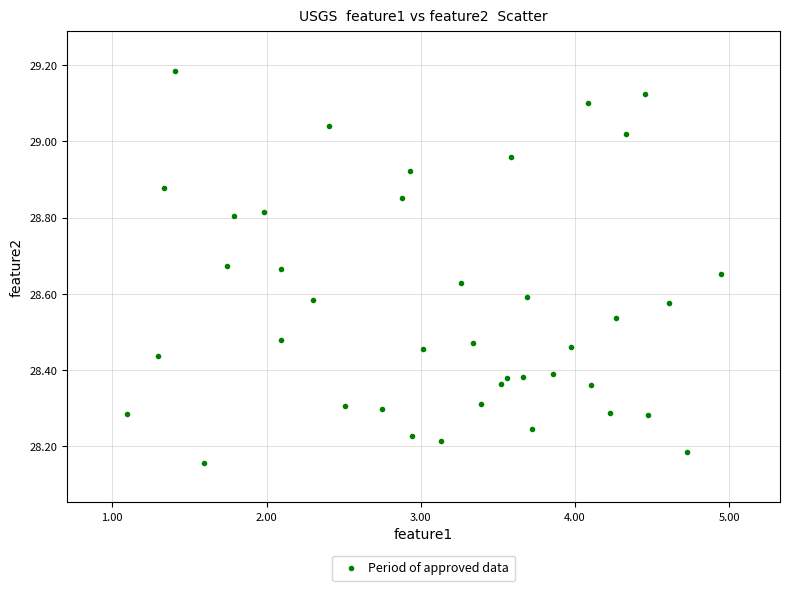

What is the range of X values (max minus min)?

3.9